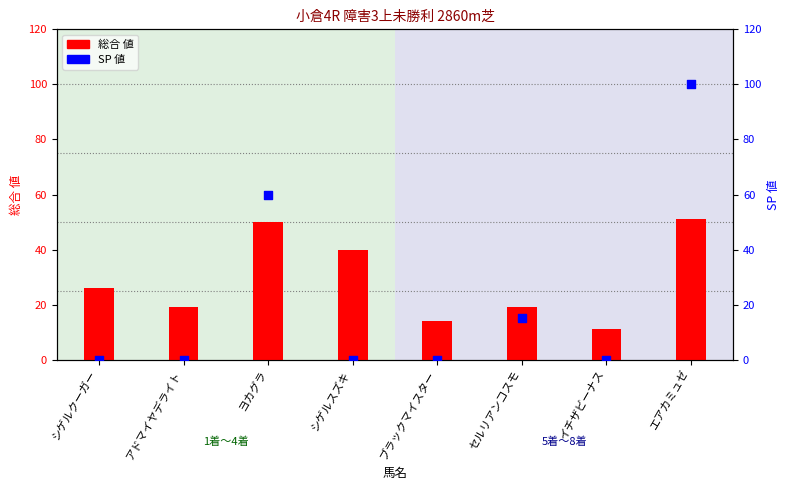

Which series has the largest total across all categories?

総合 値